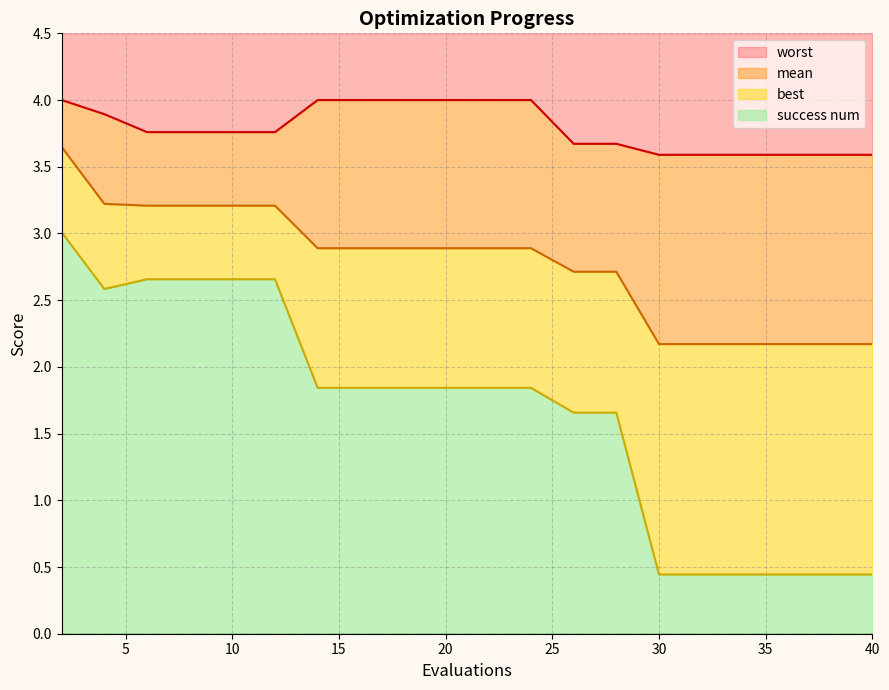

What is the smallest value displayed?

0.4